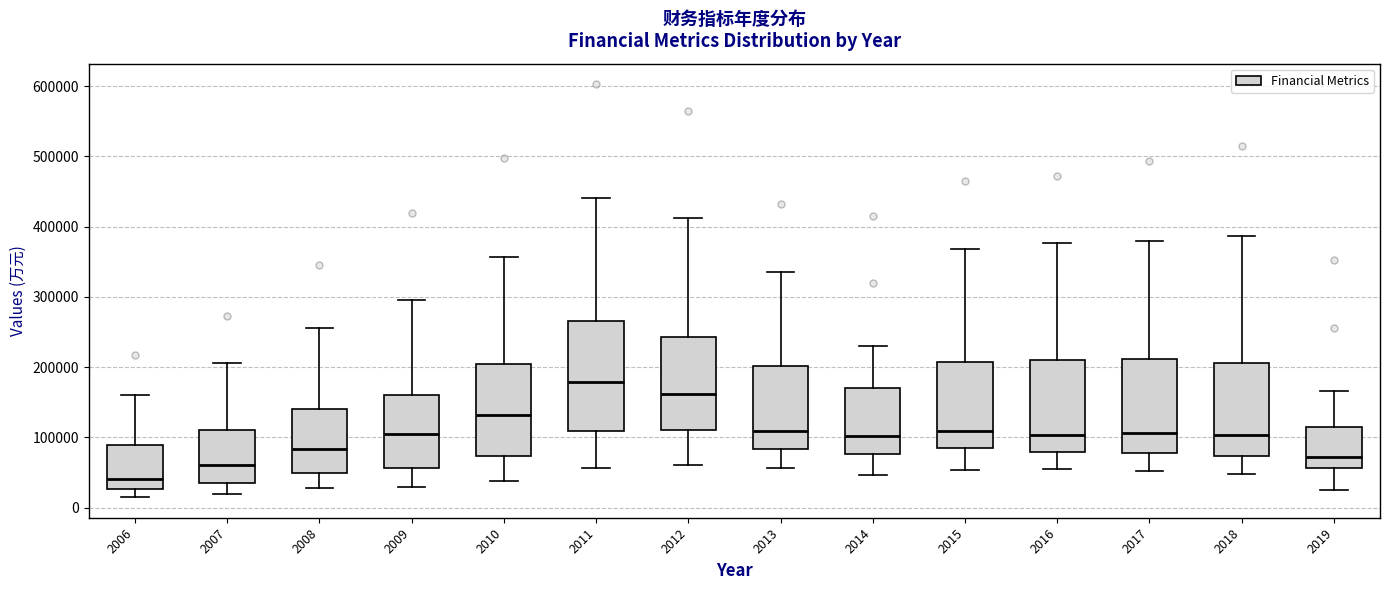

Reading left to right, transcribe this box plot: for each box, give where its median line is, the range the box spans, and where its two whiskers end, as read against the y-axis. The values are not printed on the chart, so give them approximately, as read against the axis.

2006: median 40000, box 30000 to 90000, whiskers 10000 to 160000
2007: median 60000, box 40000 to 110000, whiskers 20000 to 210000
2008: median 80000, box 50000 to 140000, whiskers 30000 to 260000
2009: median 100000, box 60000 to 160000, whiskers 30000 to 300000
2010: median 130000, box 70000 to 210000, whiskers 40000 to 360000
2011: median 180000, box 110000 to 270000, whiskers 60000 to 440000
2012: median 160000, box 110000 to 240000, whiskers 60000 to 410000
2013: median 110000, box 80000 to 200000, whiskers 60000 to 330000
2014: median 100000, box 80000 to 170000, whiskers 50000 to 230000
2015: median 110000, box 80000 to 210000, whiskers 50000 to 370000
2016: median 100000, box 80000 to 210000, whiskers 50000 to 380000
2017: median 110000, box 80000 to 210000, whiskers 50000 to 380000
2018: median 100000, box 70000 to 210000, whiskers 50000 to 390000
2019: median 70000, box 60000 to 110000, whiskers 30000 to 170000